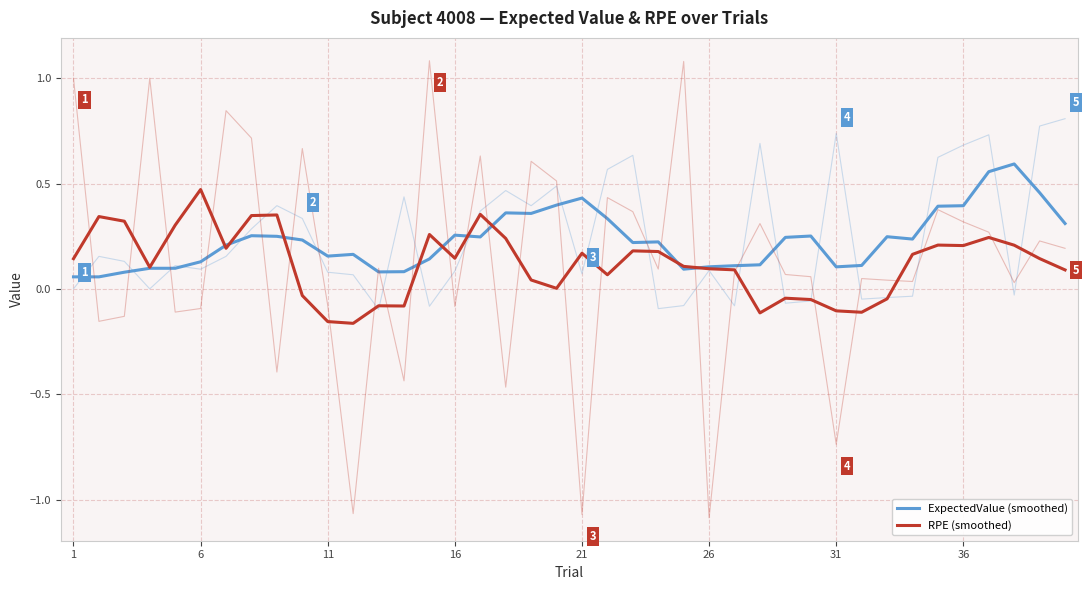

List the series in order of their overall mean, highest first.

ExpectedValue (smoothed), RPE (smoothed)